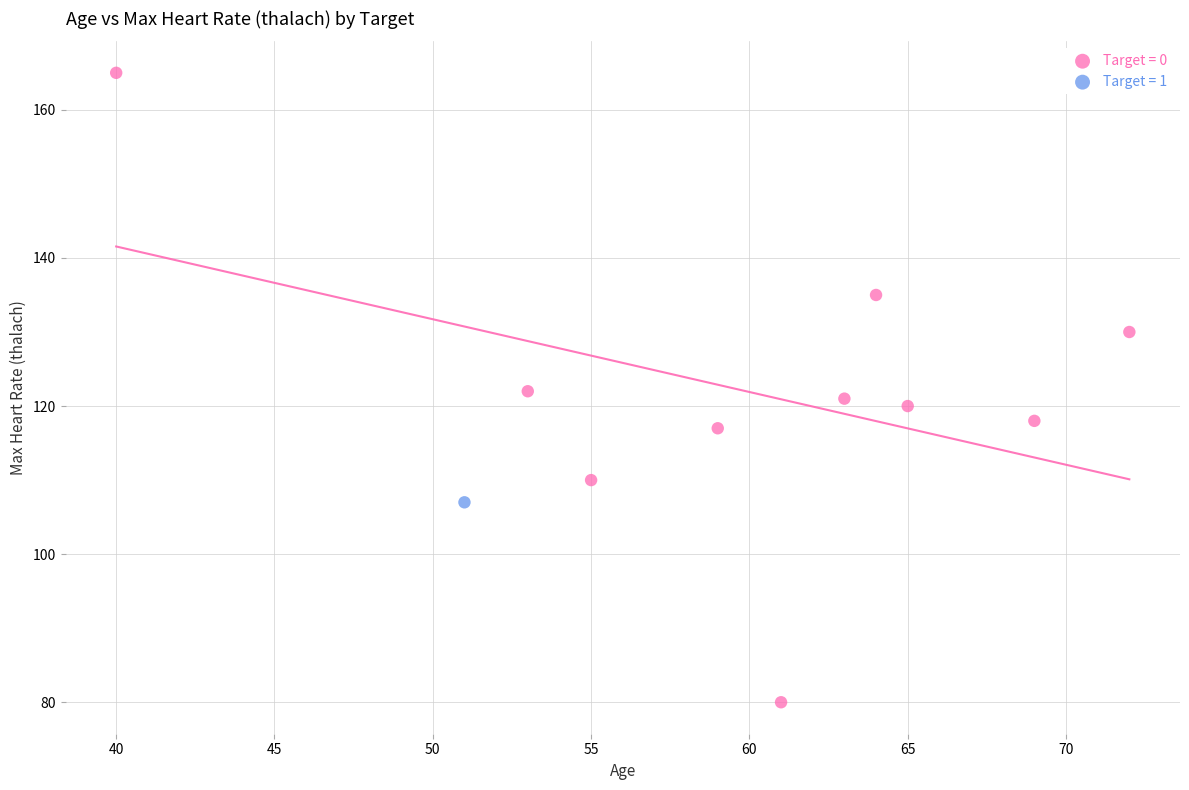

What are all the series names shown in the legend?

Target = 0, Target = 1